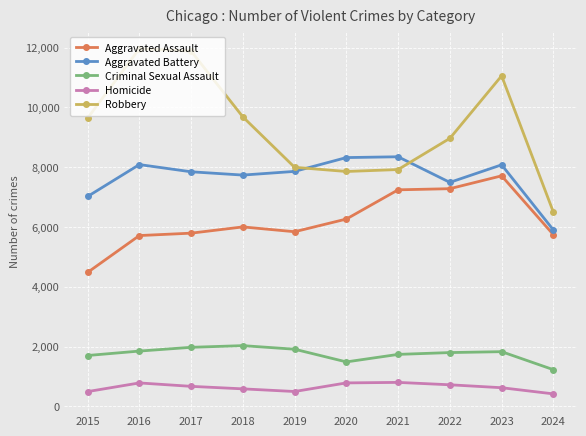

What is the highest value of the Robbery series?

11960